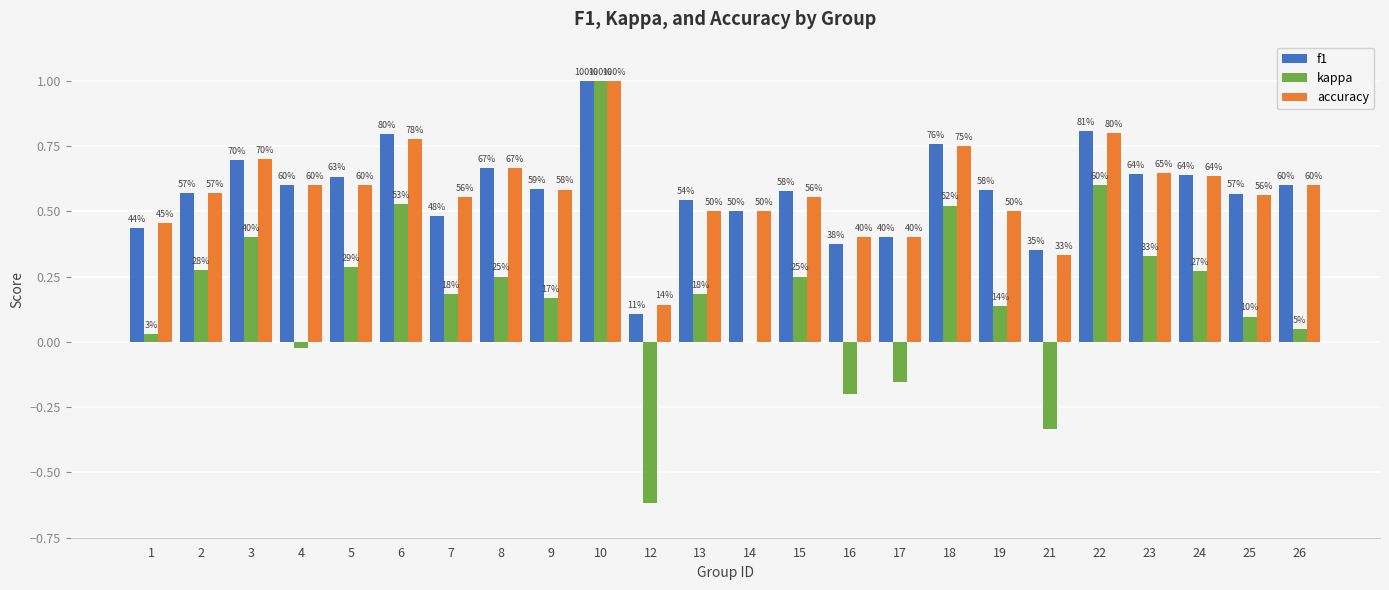

What are all the series names shown in the legend?

f1, kappa, accuracy